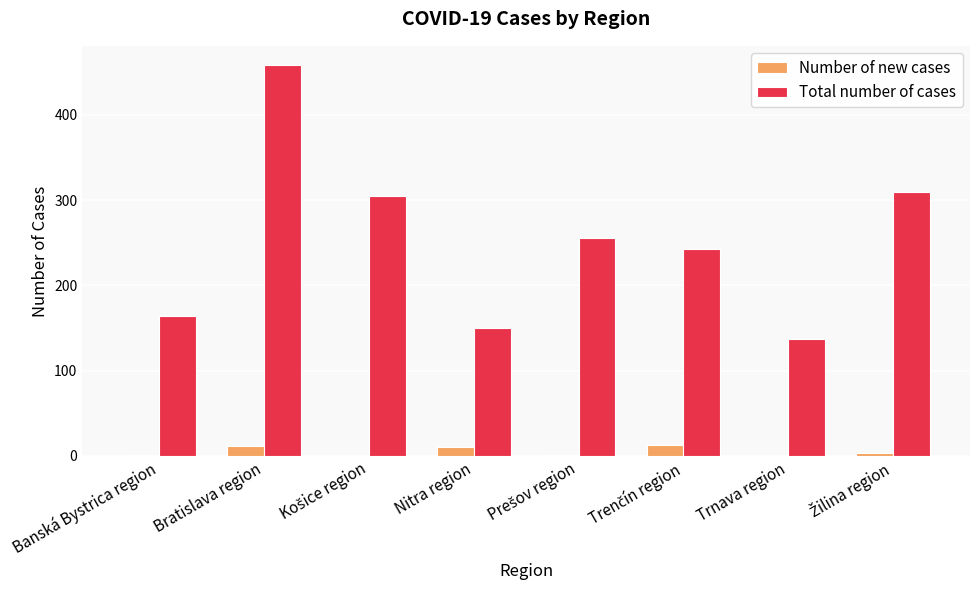

What is the sum of all Number of new cases values?

41